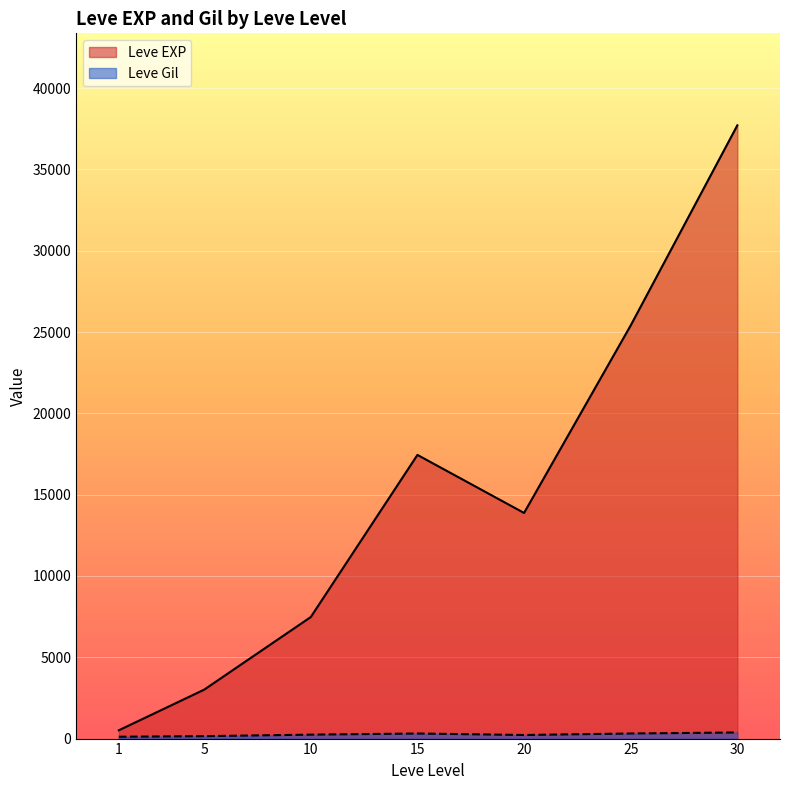

After their last crossing, which series has the higher values: Leve EXP or Leve Gil?

Leve EXP